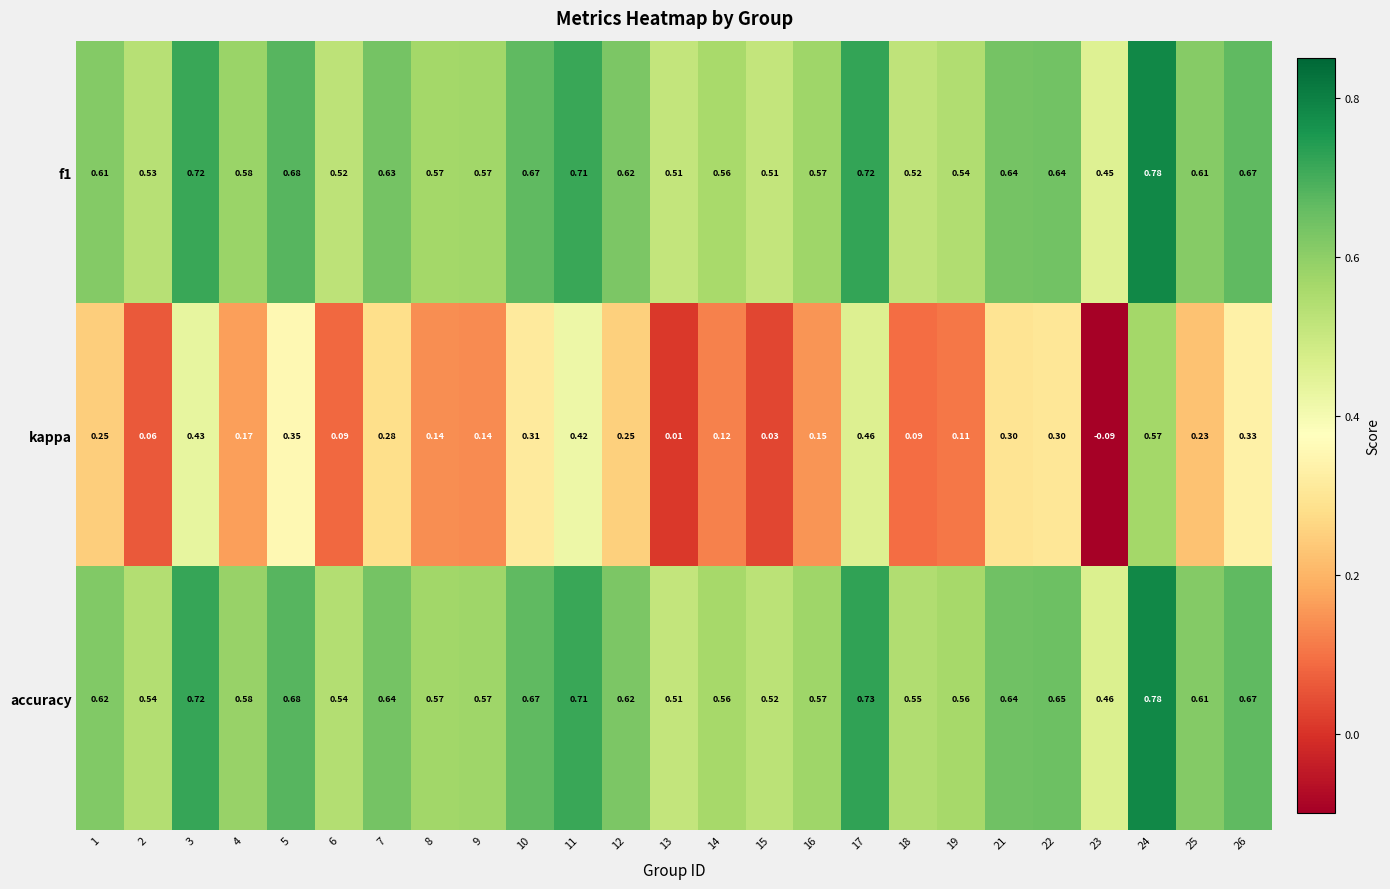

At which category is the sum across all series the highest?

24